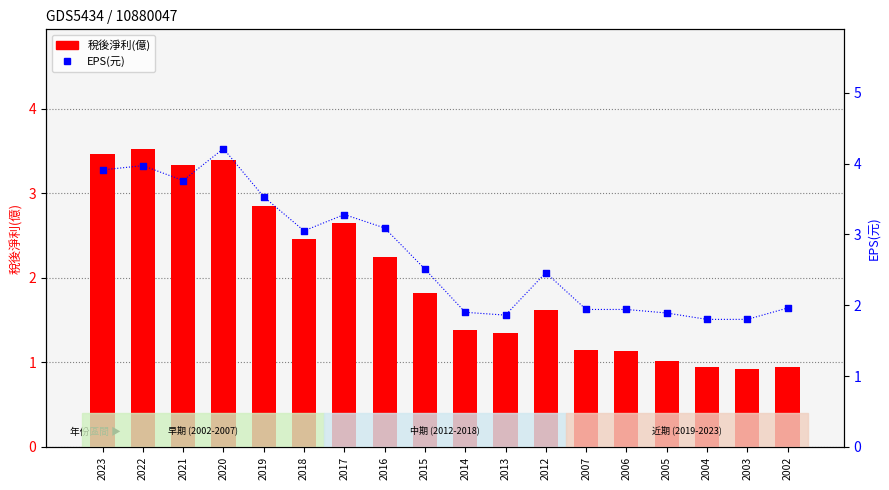

Which series has the largest total across all categories?

EPS(元)